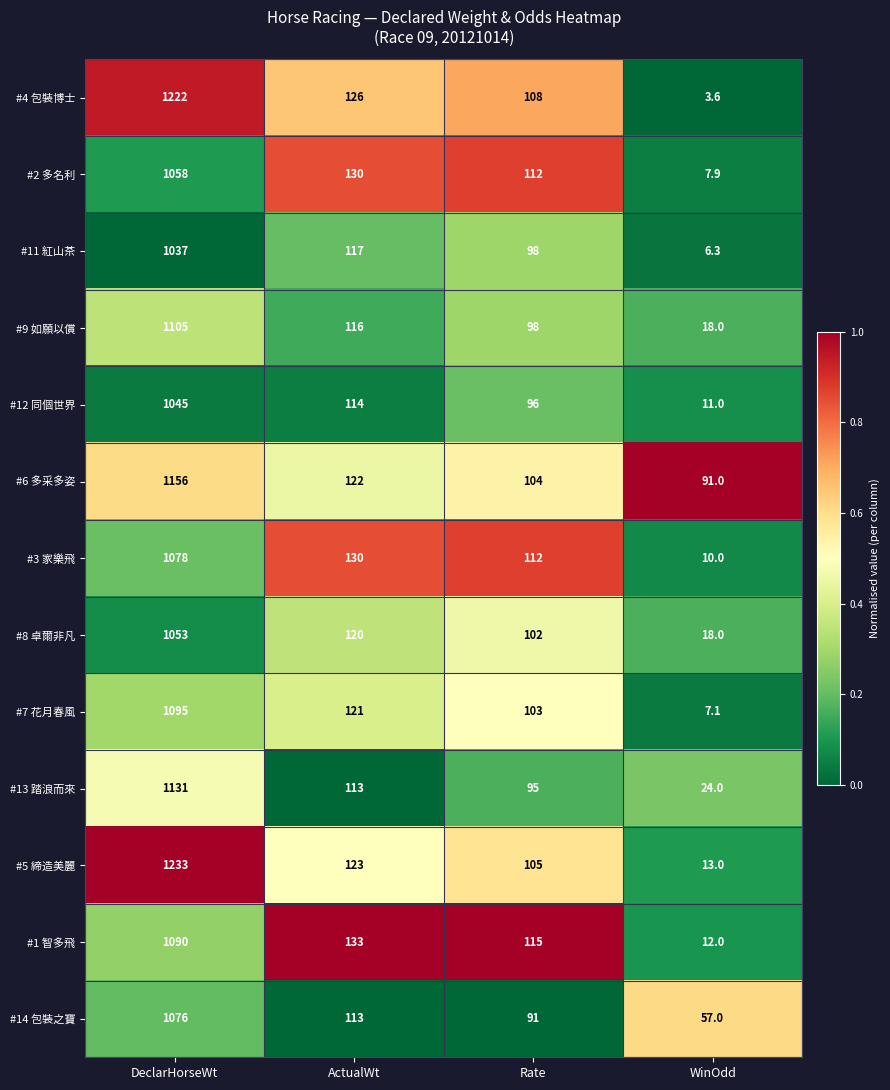

Is it true that #14 包裝之寶 equals 1076.0 at DeclarHorseWt?

True